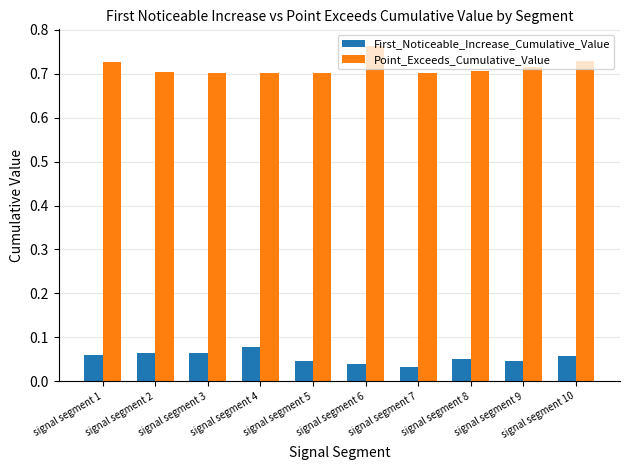

Which series has the largest total across all categories?

Point_Exceeds_Cumulative_Value